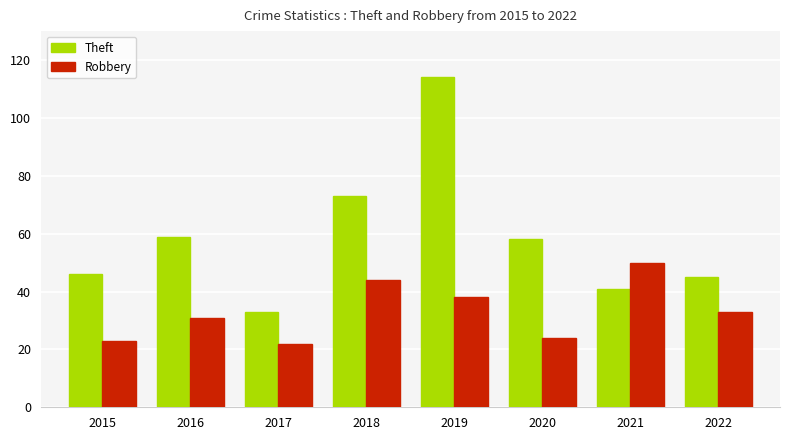

Reading right to left, transcribe all the data shown in this chart.

Theft: 45	41	58	114	73	33	59	46
Robbery: 33	50	24	38	44	22	31	23